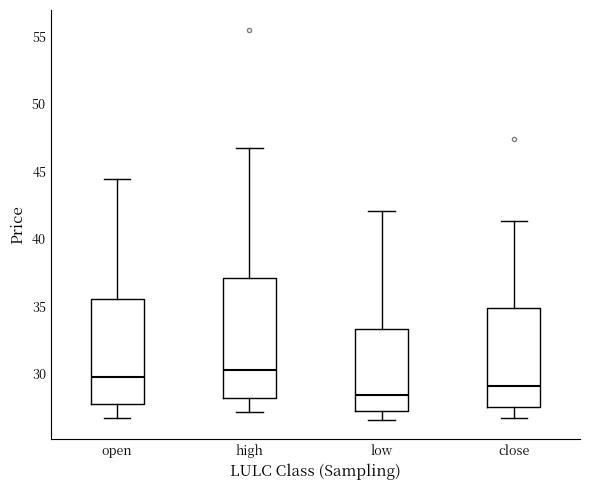

Comparing the boxes themselves (not the whiskers), which one is the tallest?

high